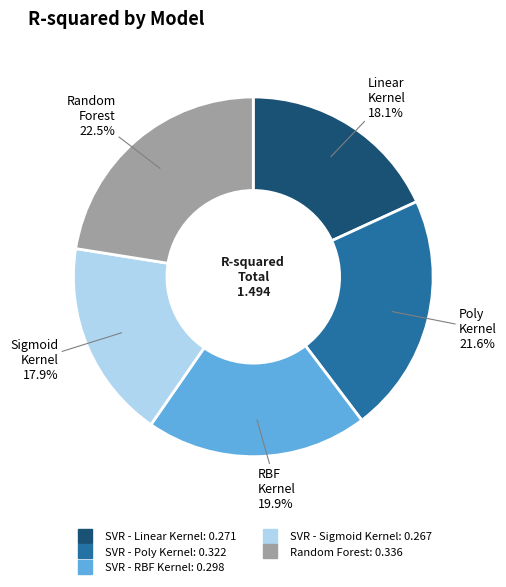

Combined, do Random Forest and SVR - Linear Kernel account for over 50%?

No